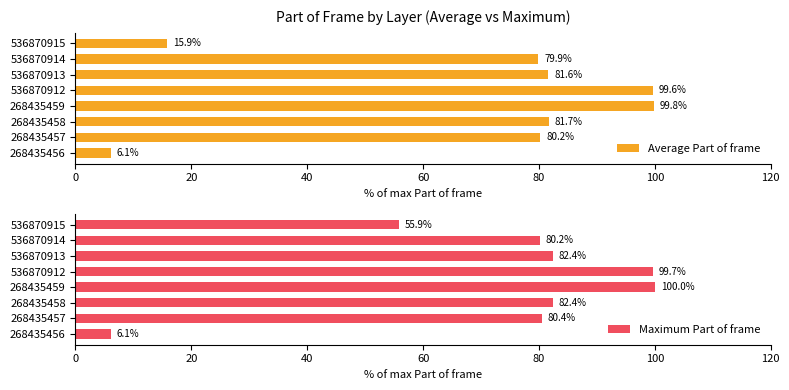

What is the difference between the maximum and second lowest values in the Maximum Part of frame series?

44.1